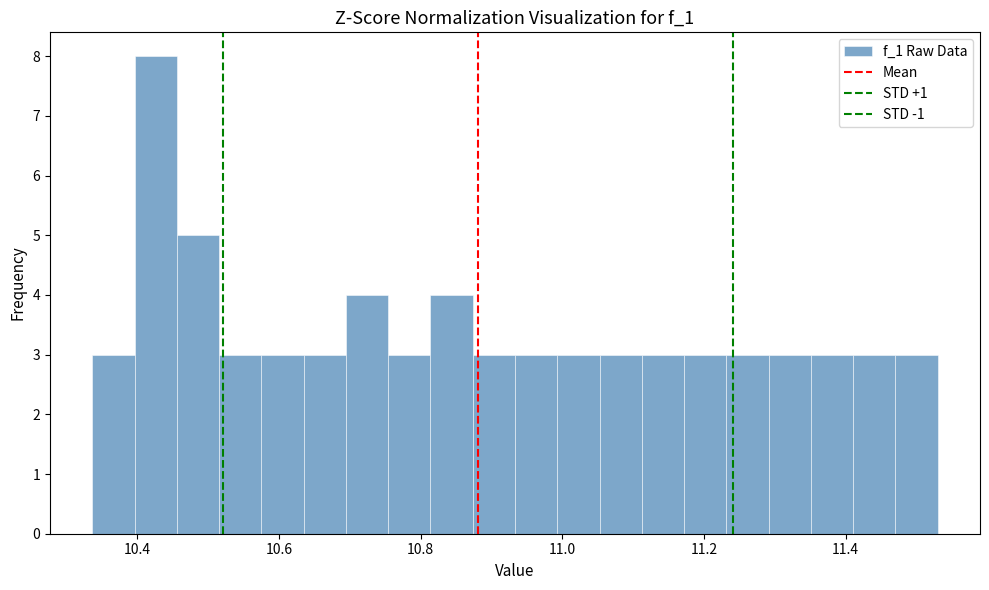

Around what value on the x-axis is the tallest bar? Give the approximate position of its centre, as read against the axis.

10.42